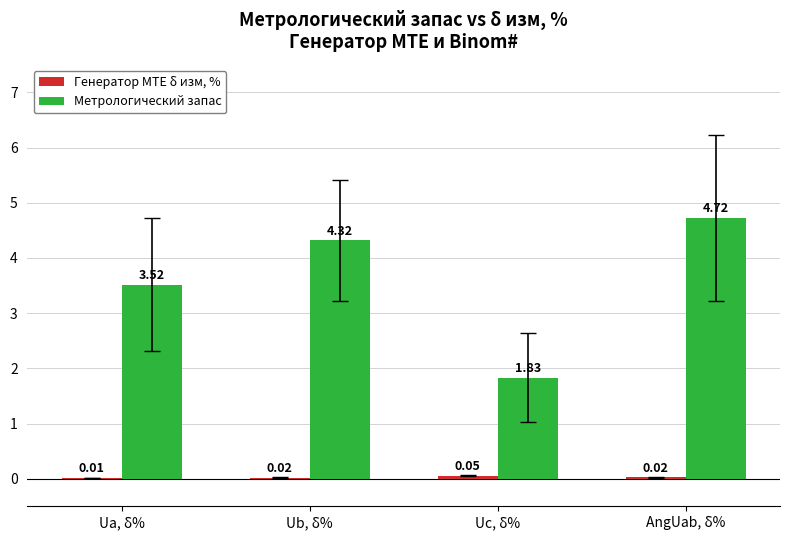

Which series changed the most between Ua, δ% and Uc, δ%?

Метрологический запас